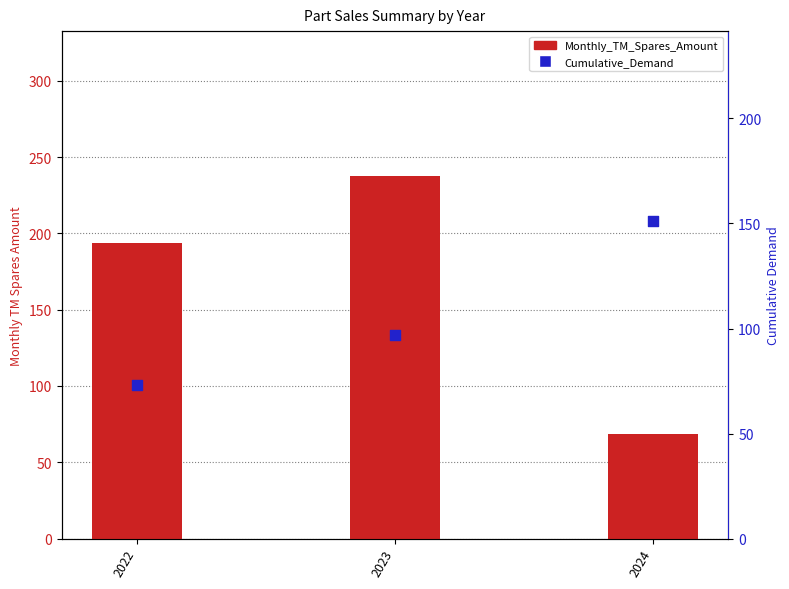

Is the value of Monthly_TM_Spares_Amount at 2024 greater than the value of Cumulative_Demand at 2024?

No